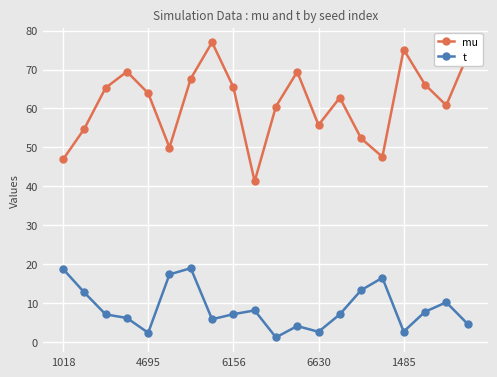

True or false: mu has more than 1 points higher than both neighbors.

True